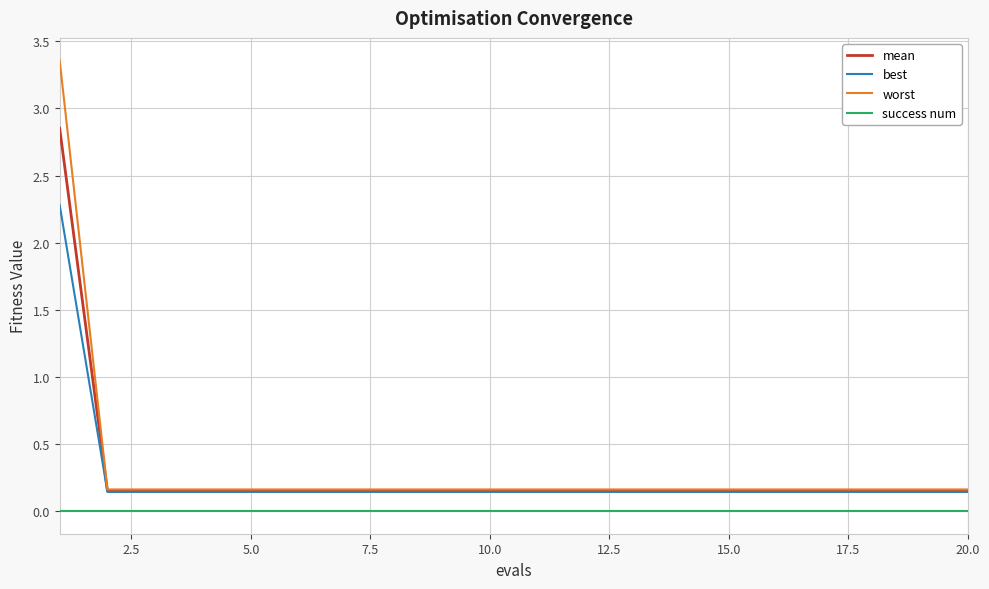

Which series has the widest spread of values?

worst